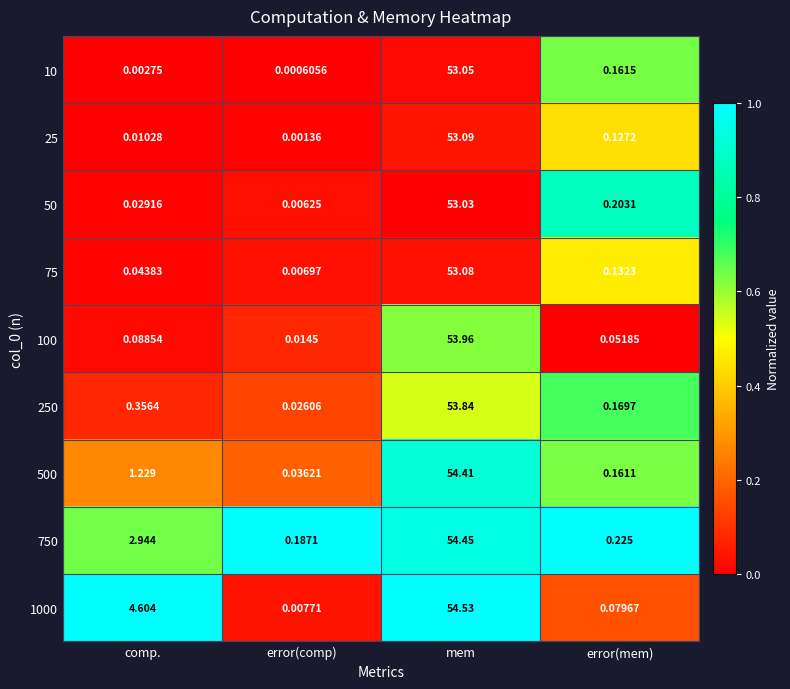

Between comp. and error(mem), which series saw the biggest shift?

1000